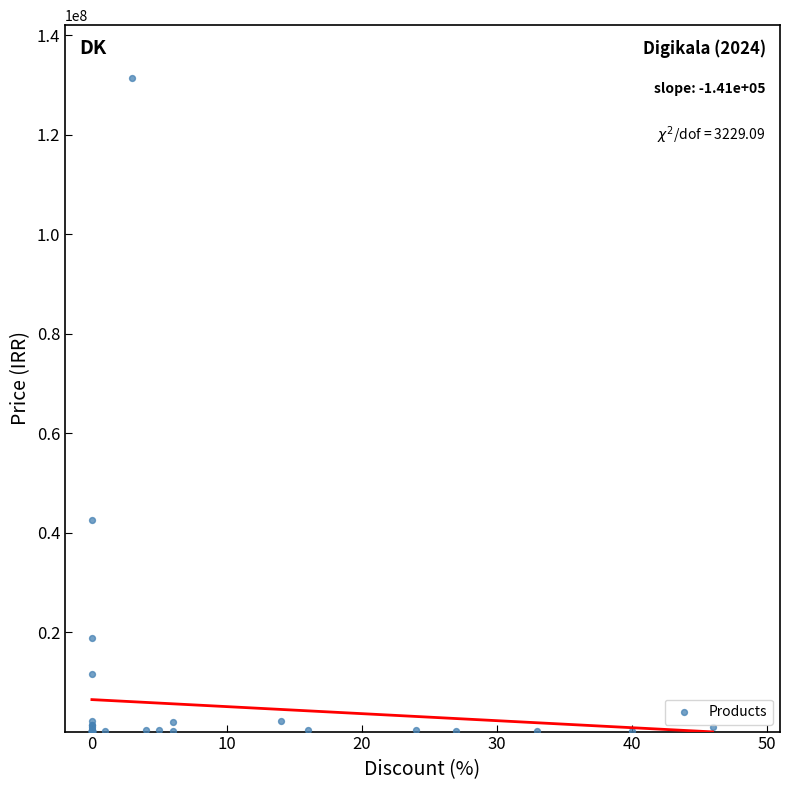

What Y value in the scatter plot is closest to 65772800?

42550000